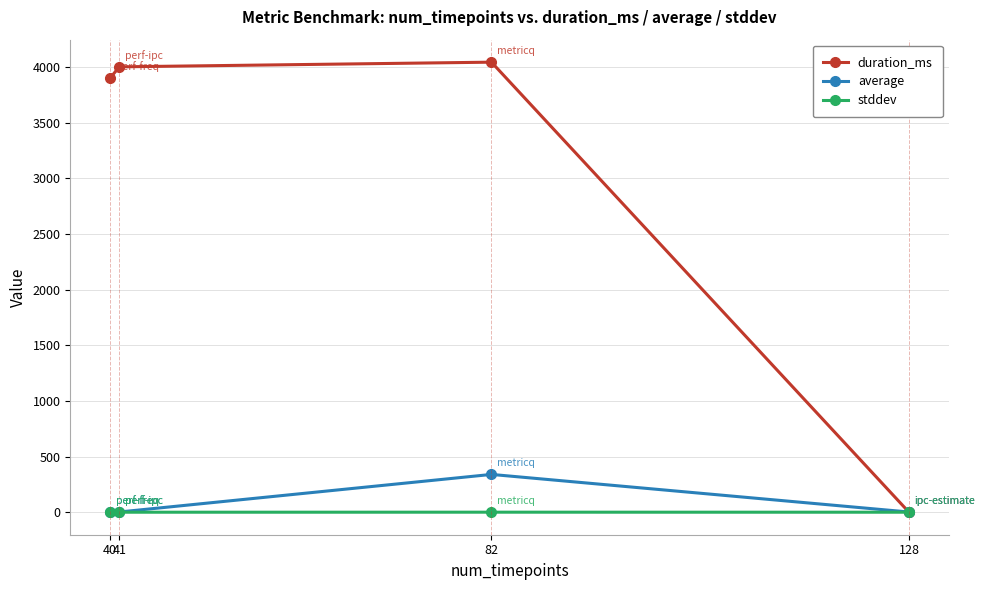

The value of duration_ms at 40 is 6028.4. True or false?

False